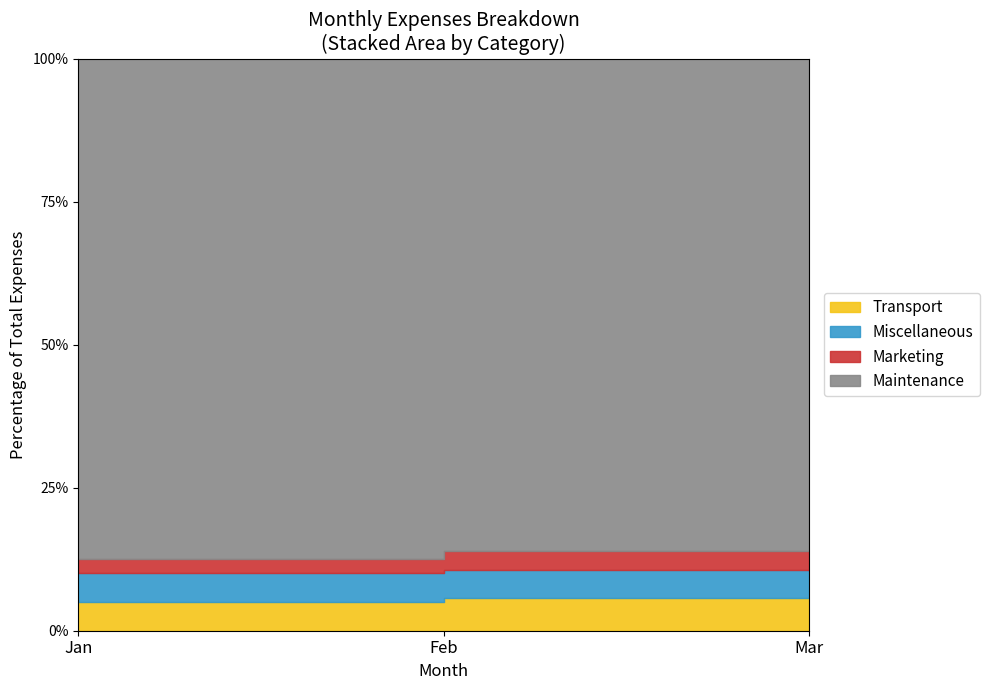

How many distinct data groups are displayed?

4